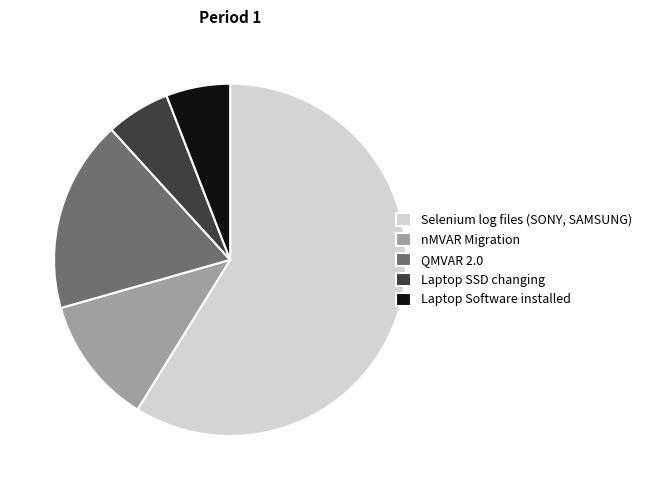

Is the sum of Laptop Software installed and QMVAR 2.0 greater than half?

No